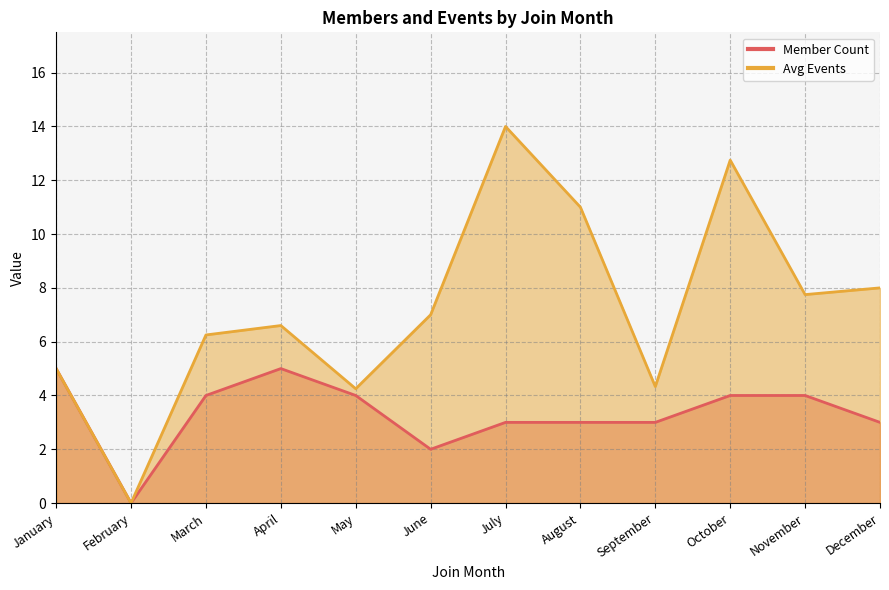

Rank the series by their average value, from highest to lowest.

Avg Events, Member Count